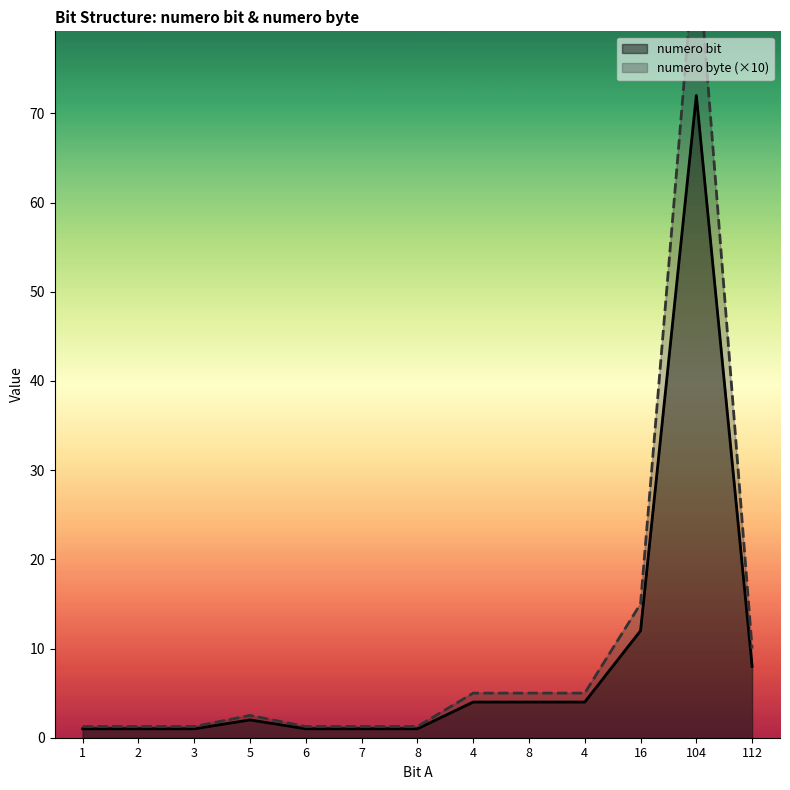

What is the difference between the numero bit values at 16 and 1?

11